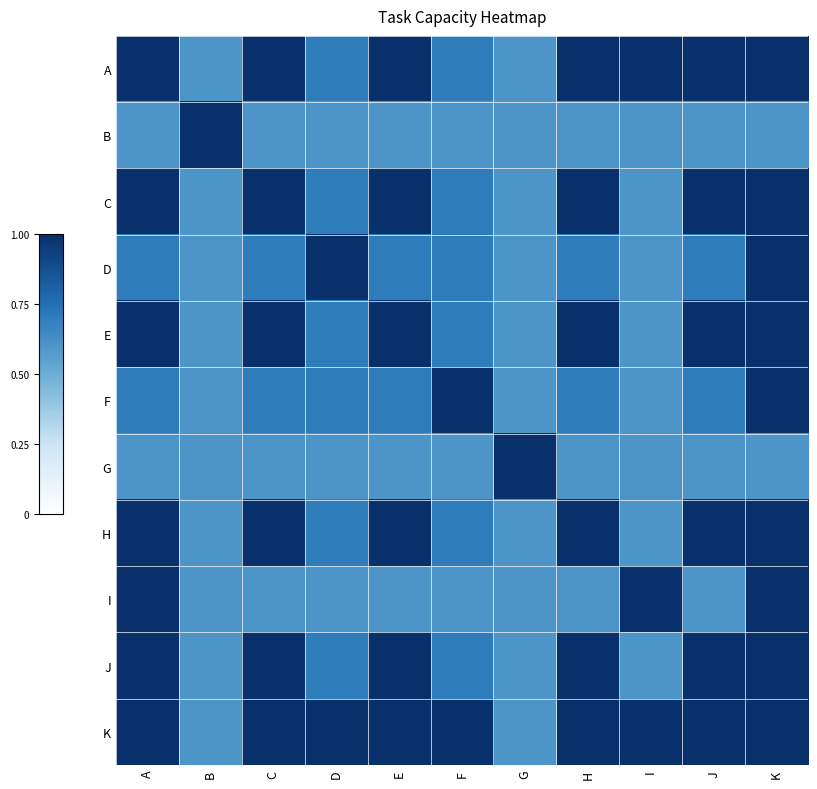

At J, list the series in order from smallest to largest.

B, G, I, D, F, A, C, E, H, J, K